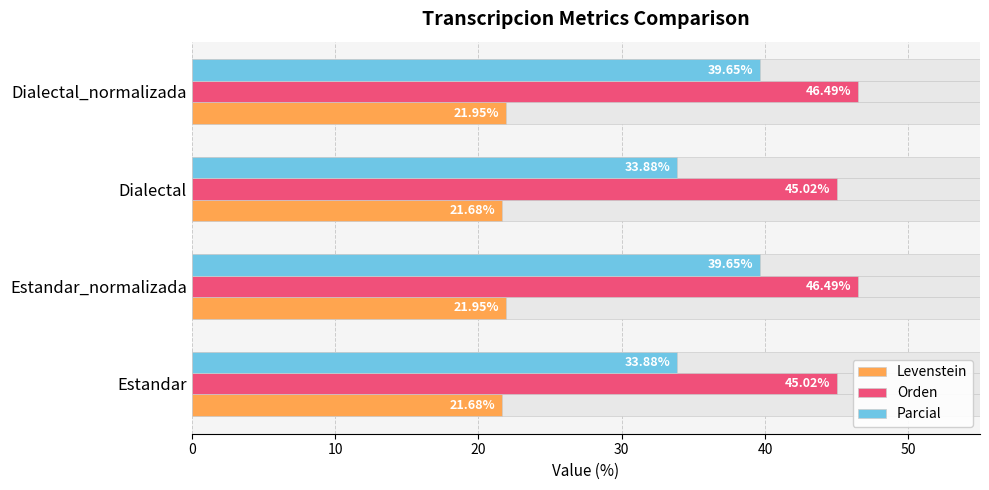

What is the difference between the maximum and minimum values in the Levenstein series?

0.3